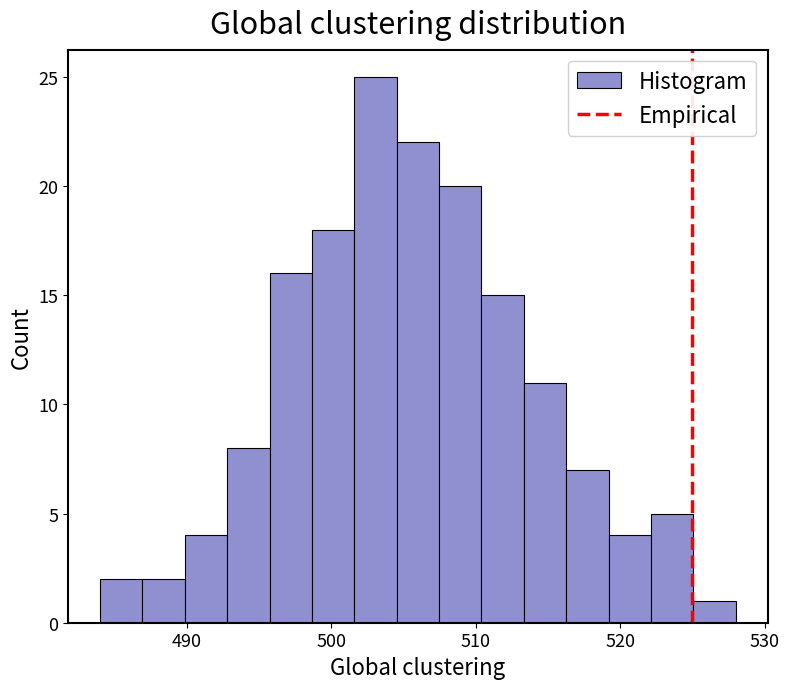

Around what value on the x-axis is the tallest bar? Give the approximate position of its centre, as read against the axis.

503